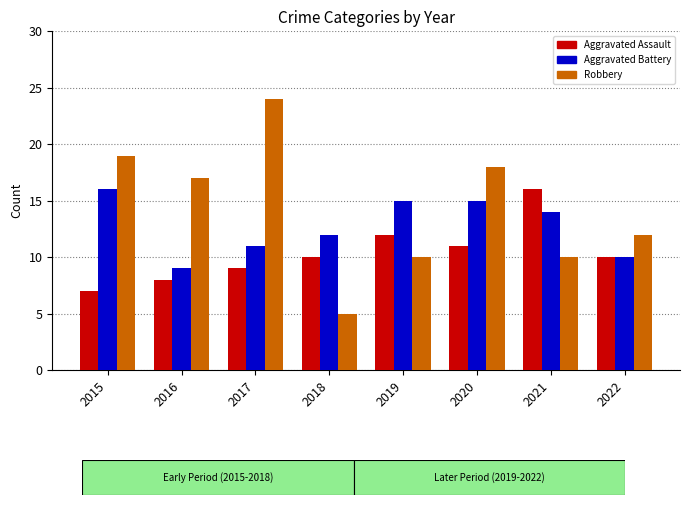

What is the value of the Aggravated Assault bar at the 3rd from the left?

9